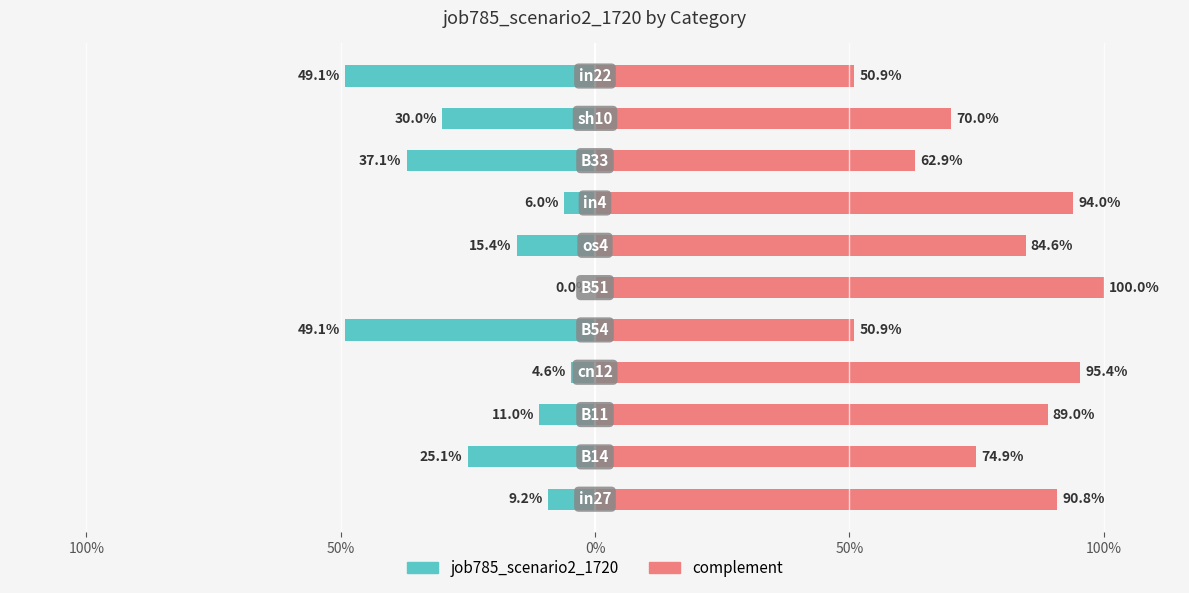

List the series in order of their peak value, lowest first.

job785_scenario2_1720, complement